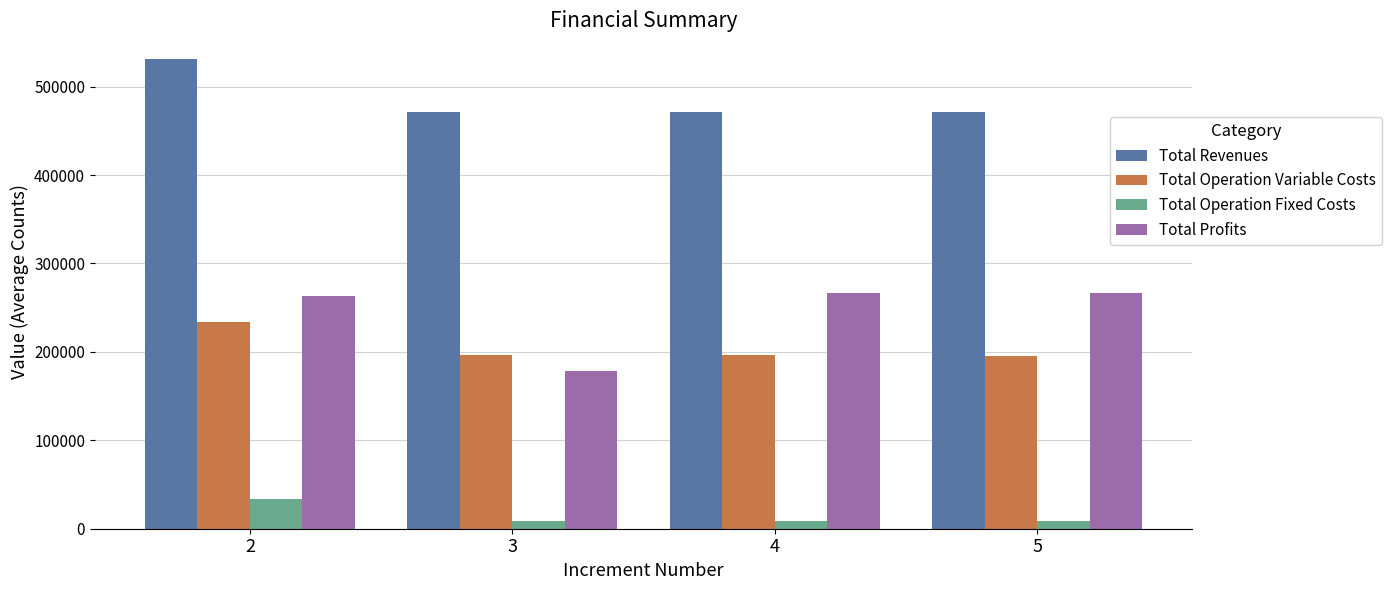

At 4, list the series in order from largest to smallest.

Total Revenues, Total Profits, Total Operation Variable Costs, Total Operation Fixed Costs